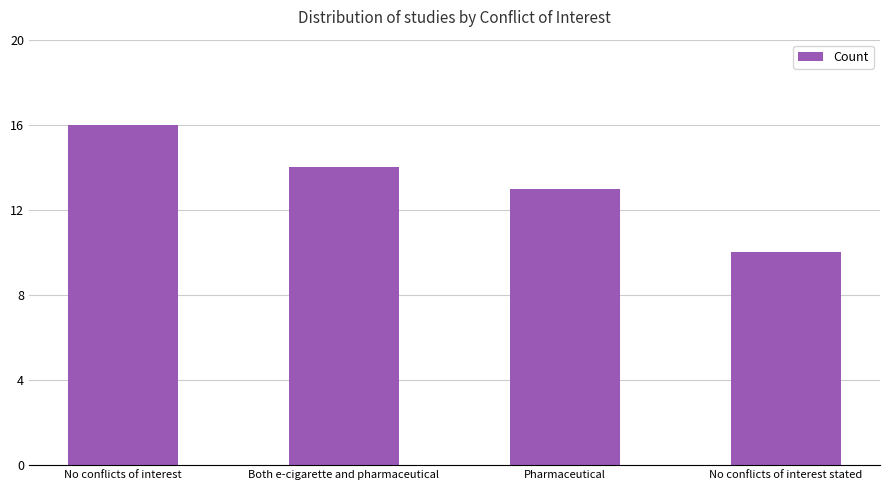

Does the chart contain any negative values?

No